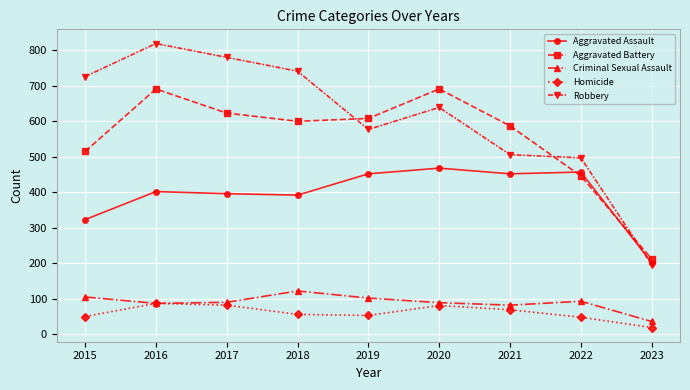

What is the difference between the Homicide values at 2017 and 2021?

13